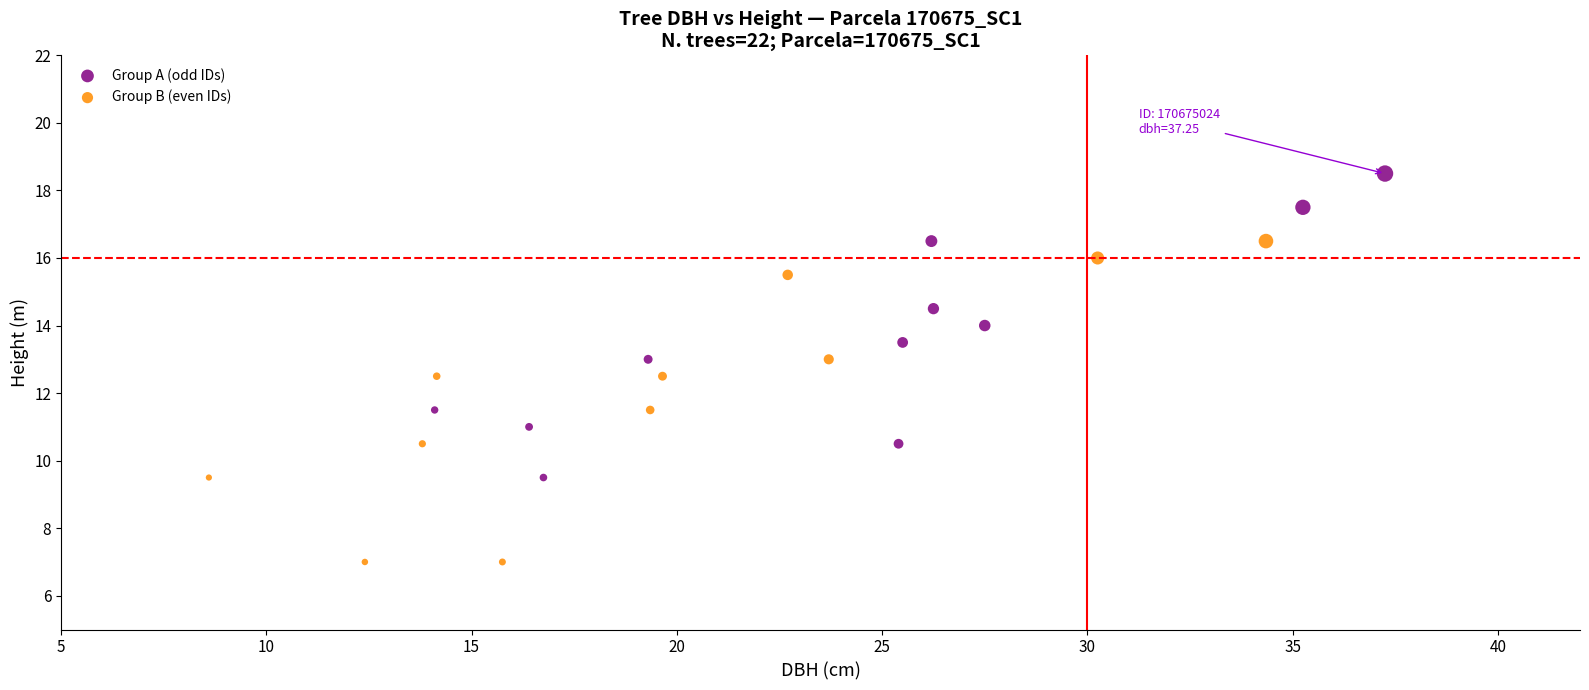

Which series has the widest spread of Y values?

Group B (even IDs)